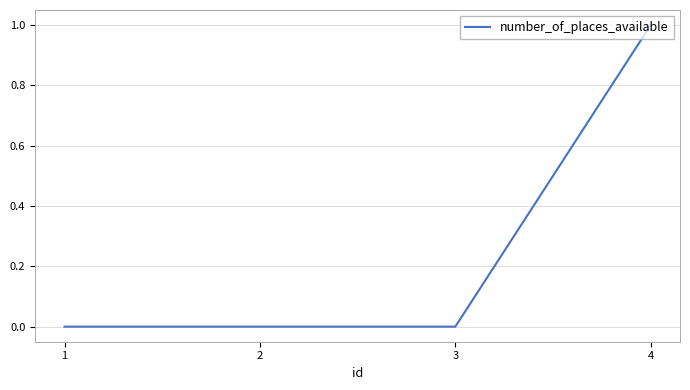

What is the approximate value at 4?

1